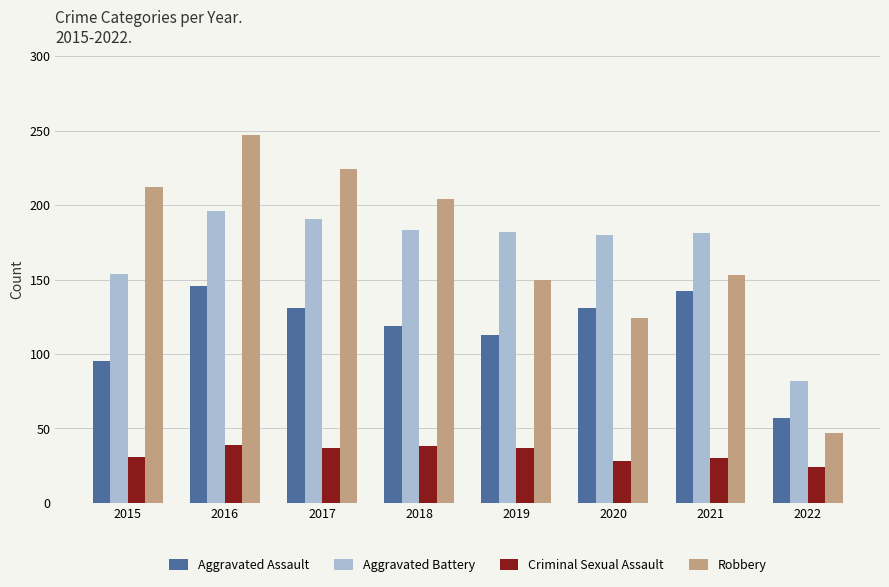

What is the value of the Aggravated Assault bar at the 2nd from the left?

146